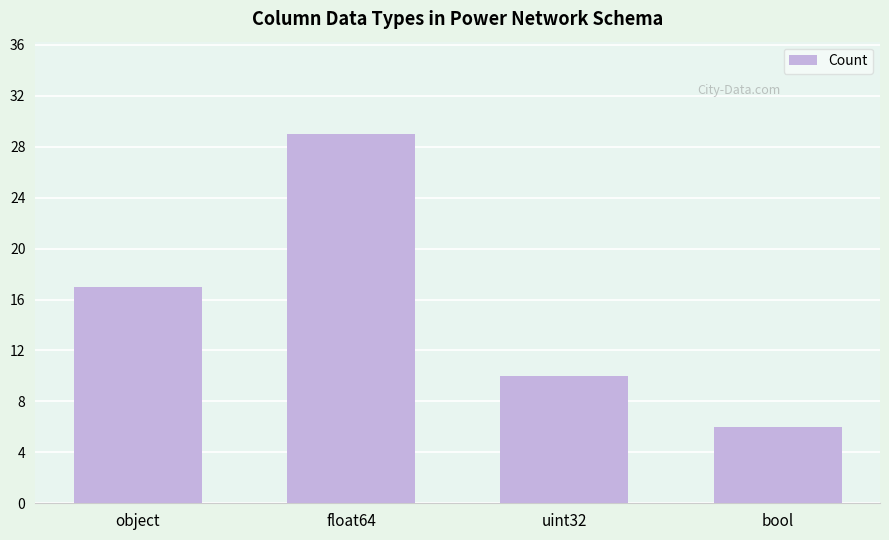

How many bars are there in total?

4